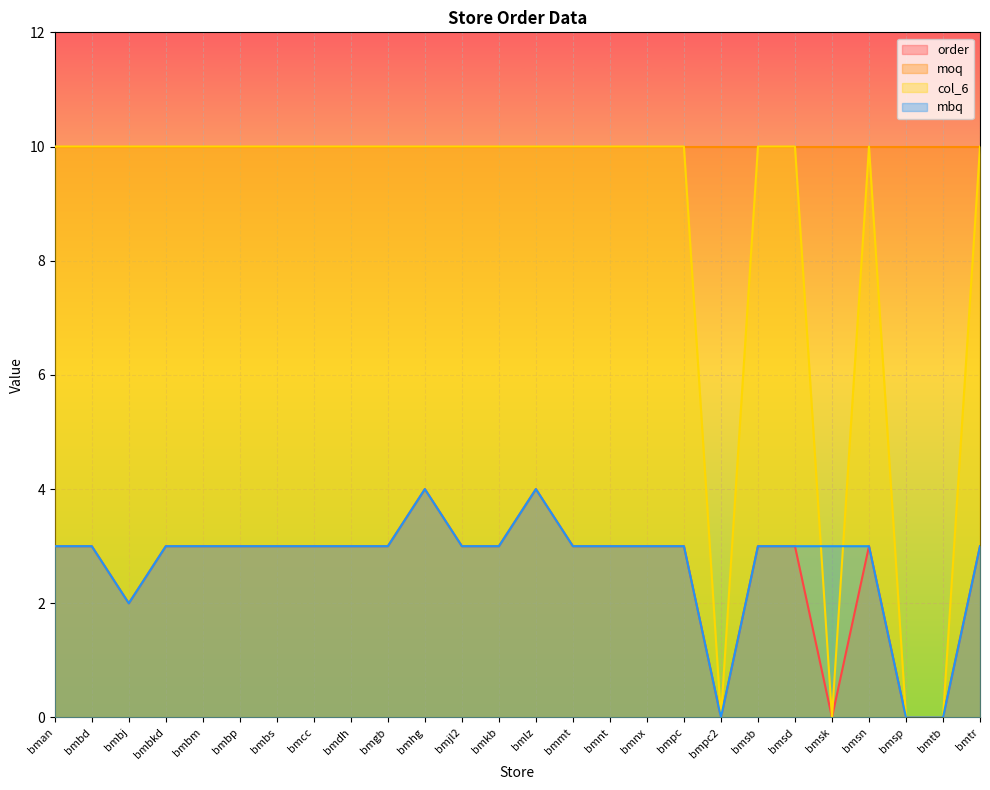

What is the difference between the highest and lowest values at bmgb?

7